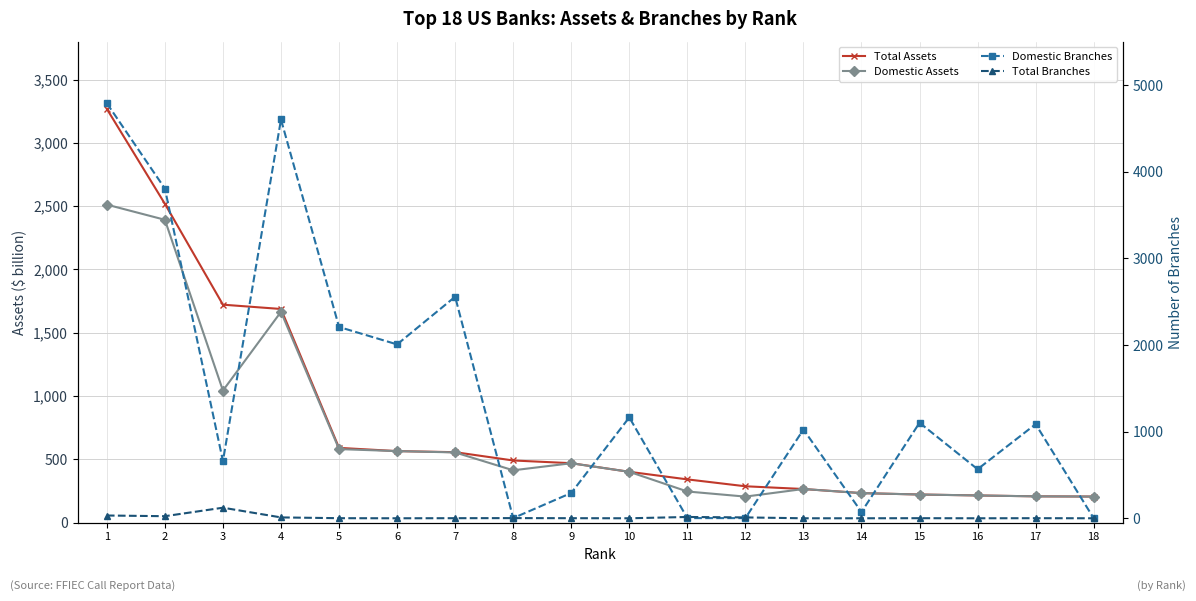

What is the value of the Total Assets point at the 10th from the left?

401.2